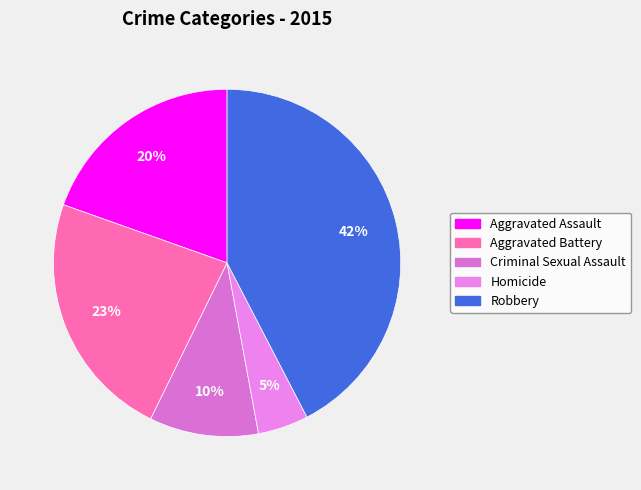

Count the number of slices in the pie.

5